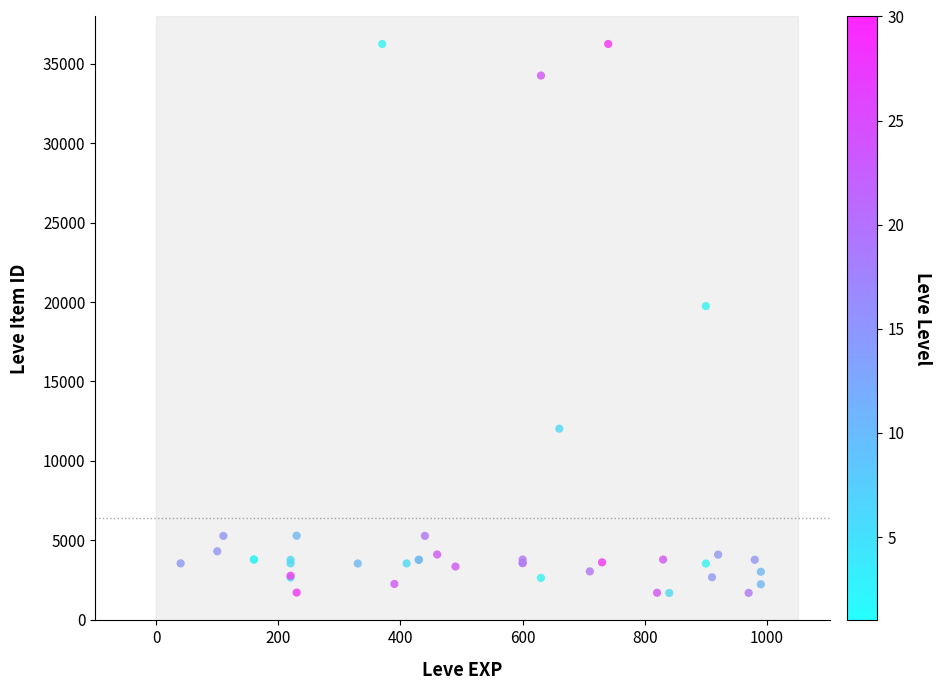

What Y value in the scatter plot is closest to 18967?

19744